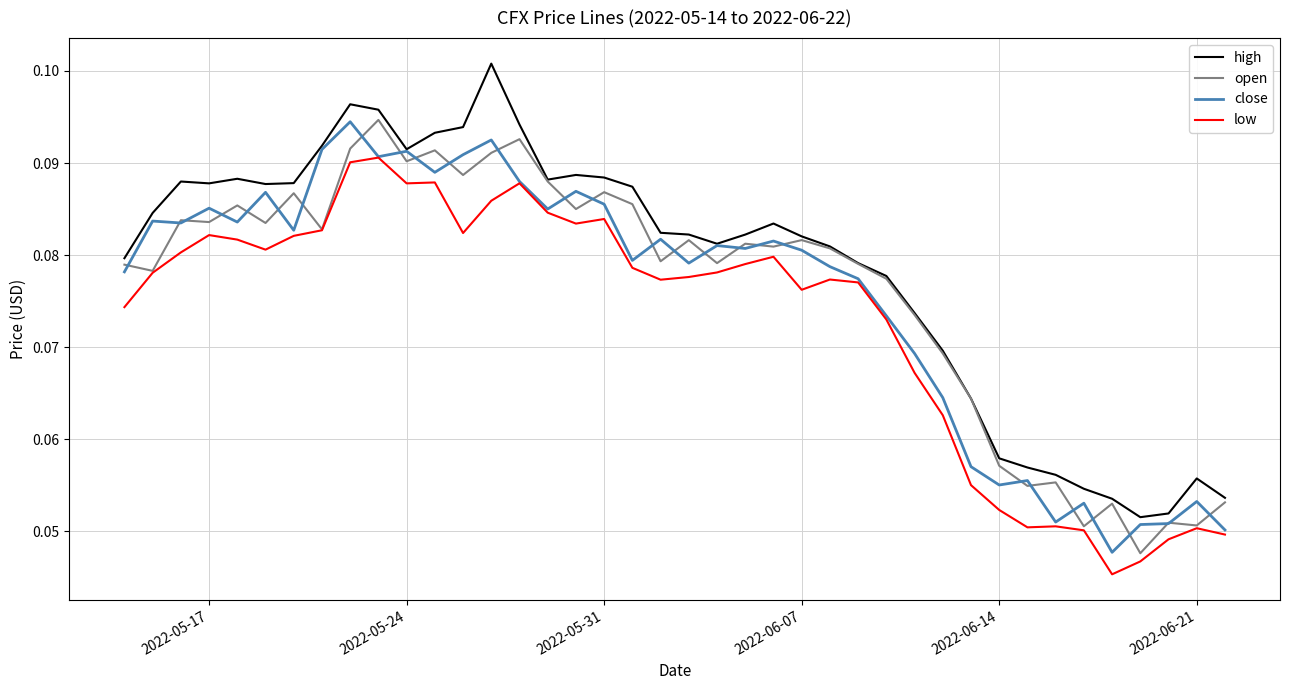

What is the average value of the close series?

0.1